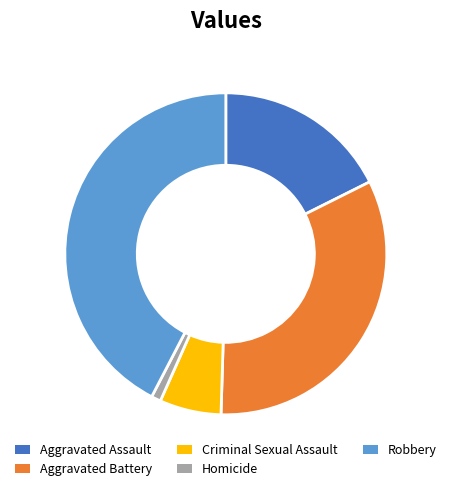

Between Criminal Sexual Assault and Aggravated Assault, which is larger?

Aggravated Assault